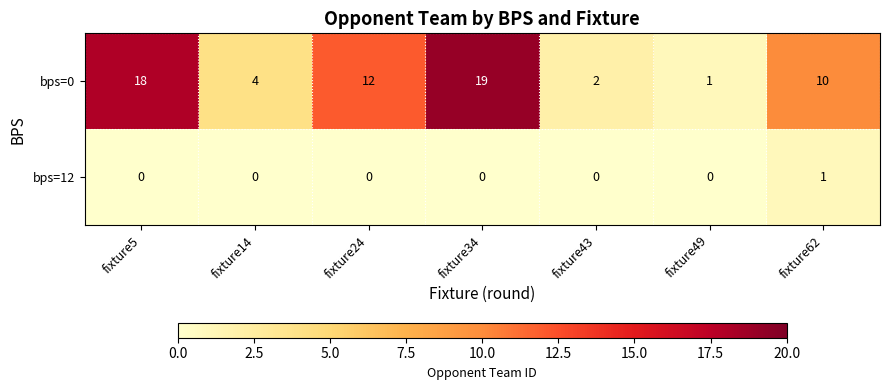

What is the greatest value displayed?

19